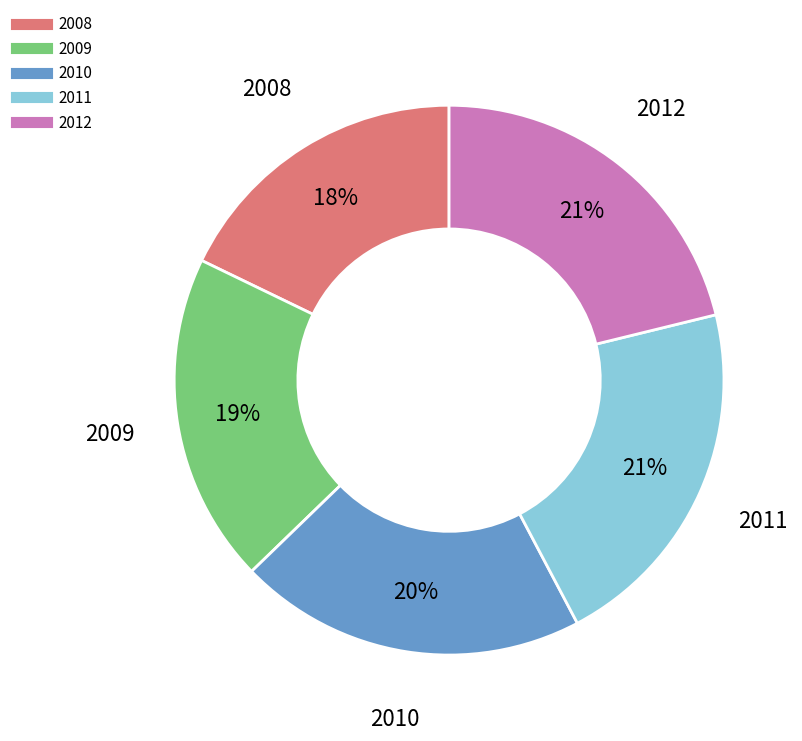

To the nearest percent, what is the difference between the largest and smallest slice percentages?

3%